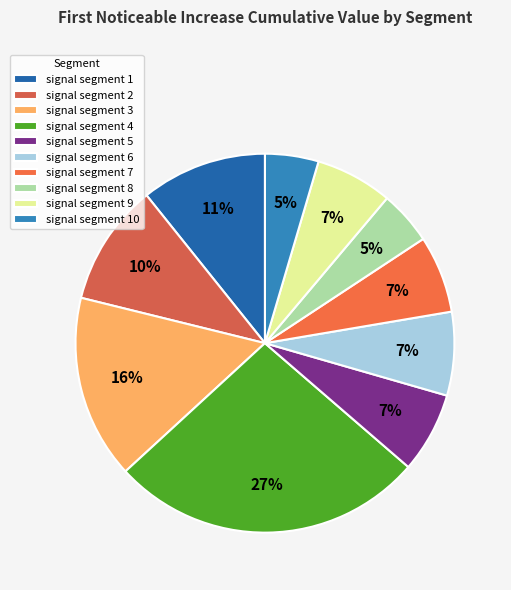

What is the change in value from signal segment 3 to signal segment 7?

-0.1